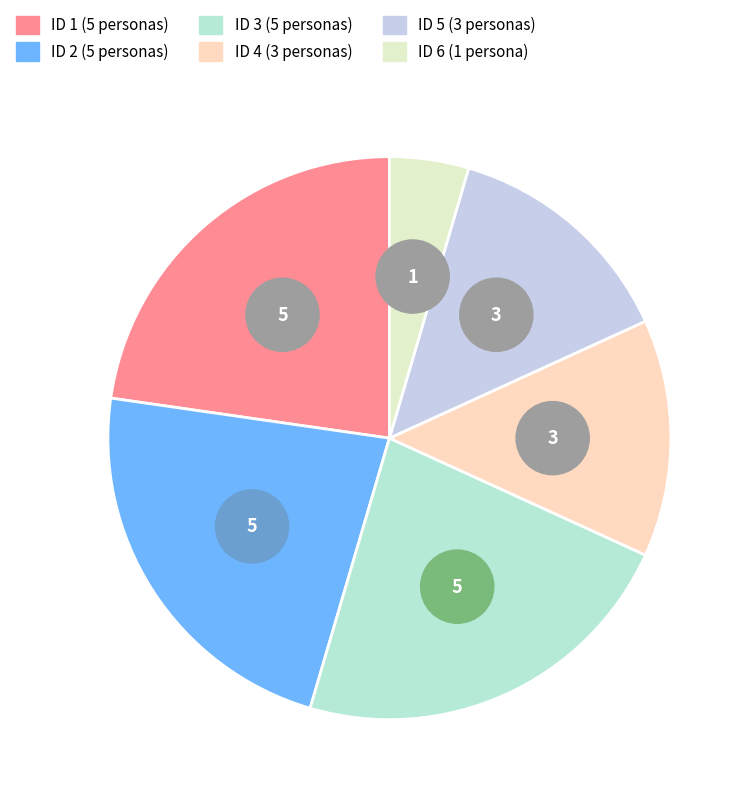

What percentage do 4 and 1 together represent?

36.4%